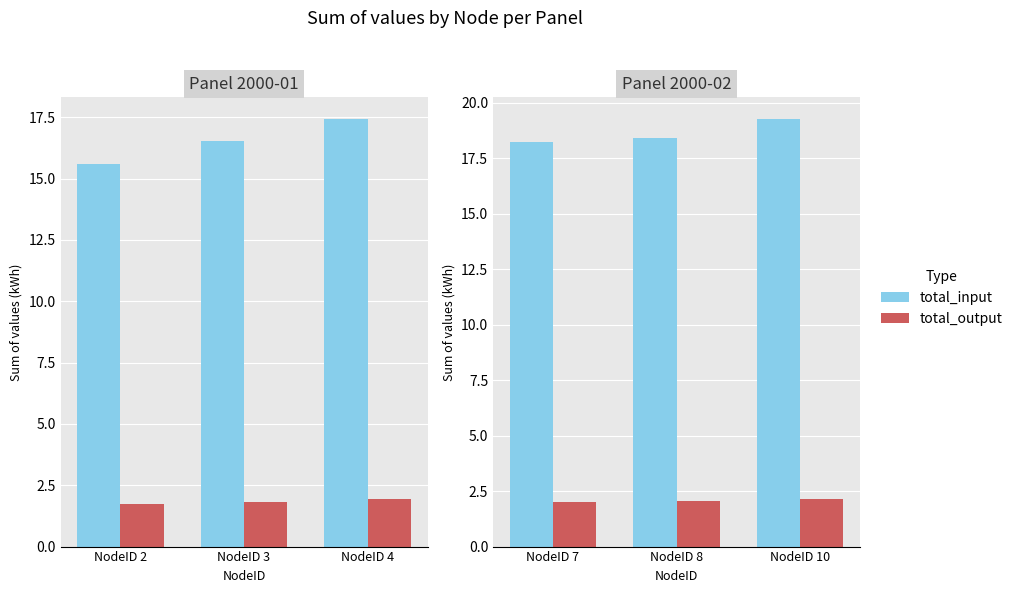

How many total_output values are between 2 and 3?

3